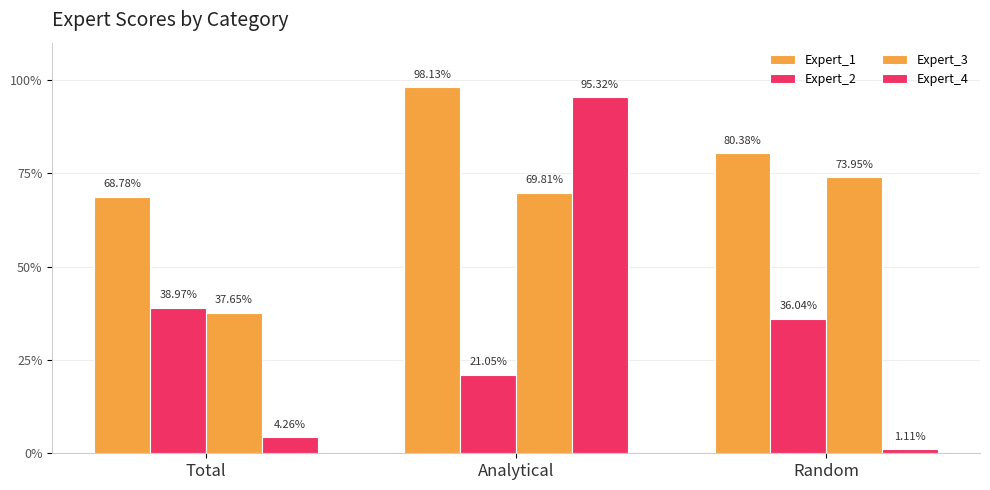

Rank the categories by Expert_4 value from lowest to highest.

Random, Total, Analytical